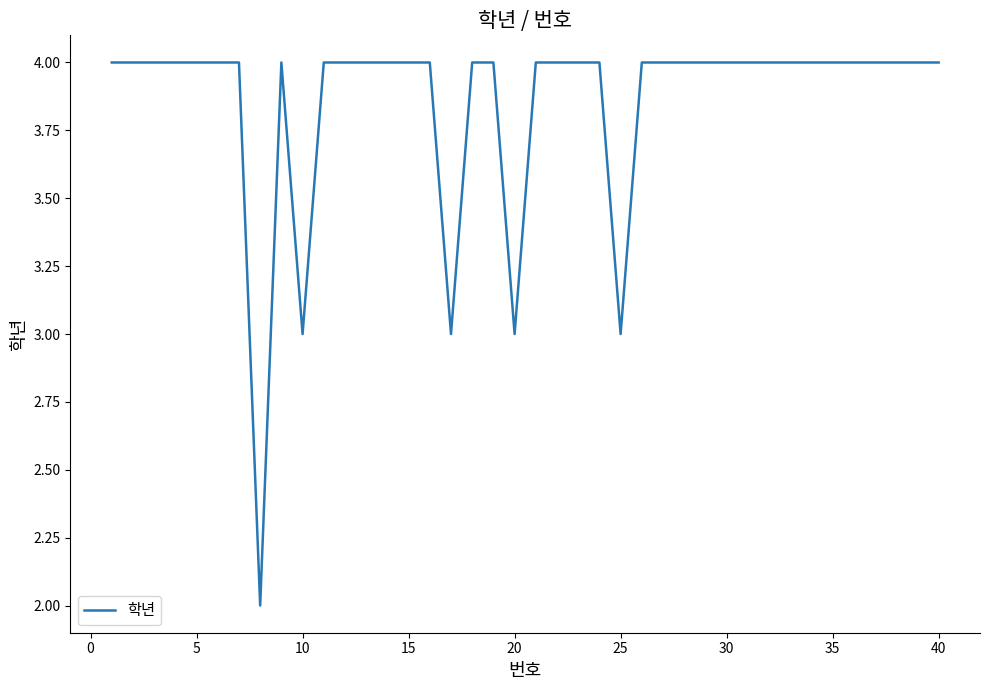

What is the difference between the maximum and minimum values?

2